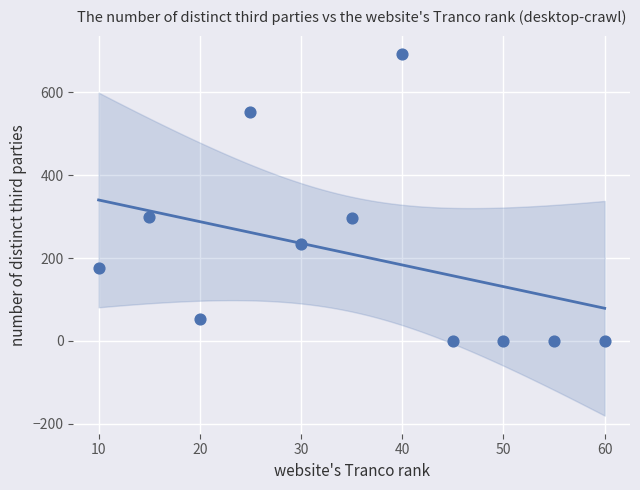

What is the range of X values (max minus min)?

50.0